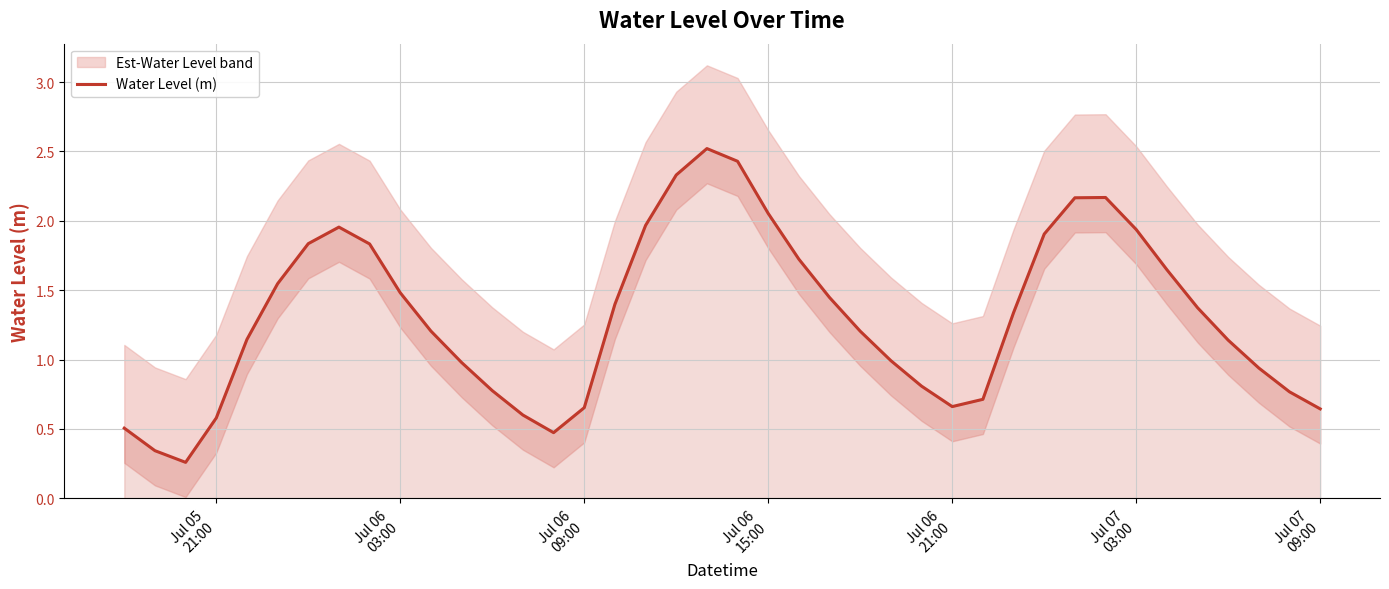

What is the value of the 28th point from the left?

0.7